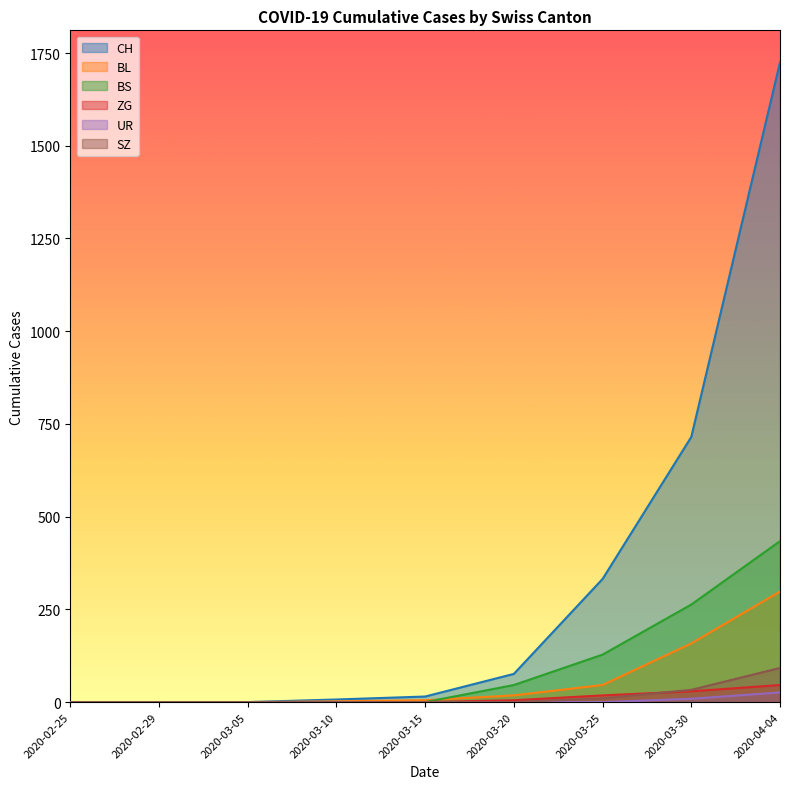

True or false: BS has more than 2 interior local peaks.

False